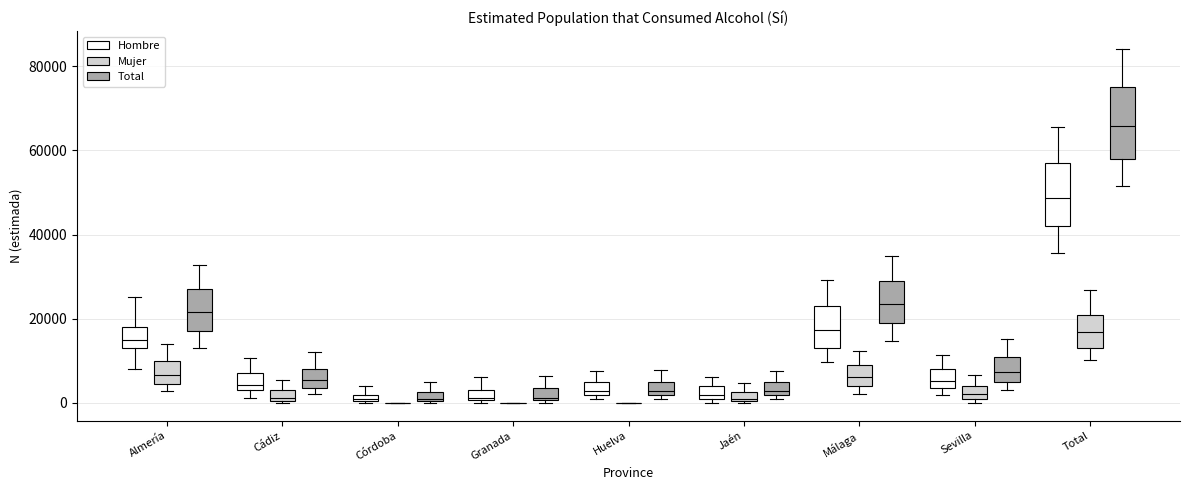

Comparing the boxes themselves (not the whiskers), which one is the tallest?

Total (Total)